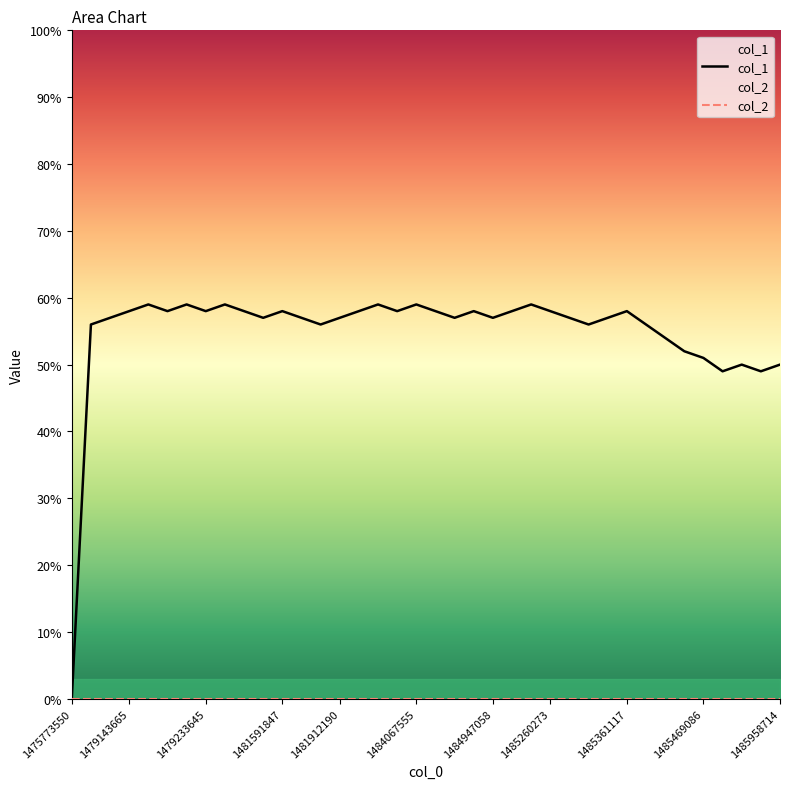

Which series has the largest range (max minus min)?

col_1